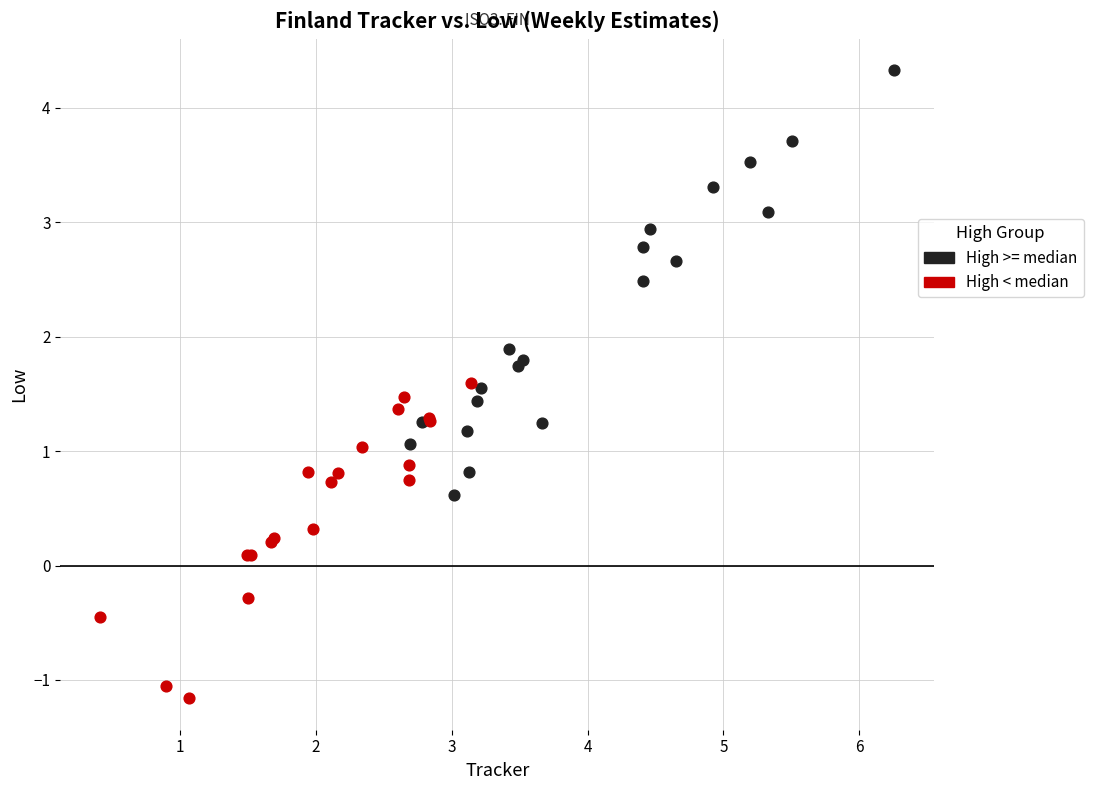

Which series reaches the maximum Y coordinate?

High >= median